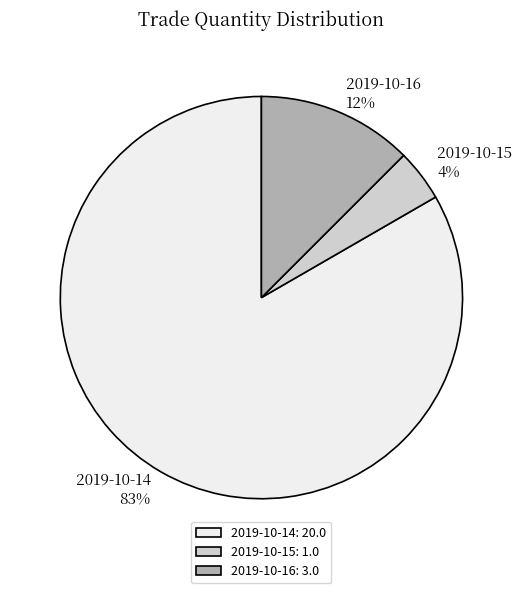

Count the number of slices in the pie.

3